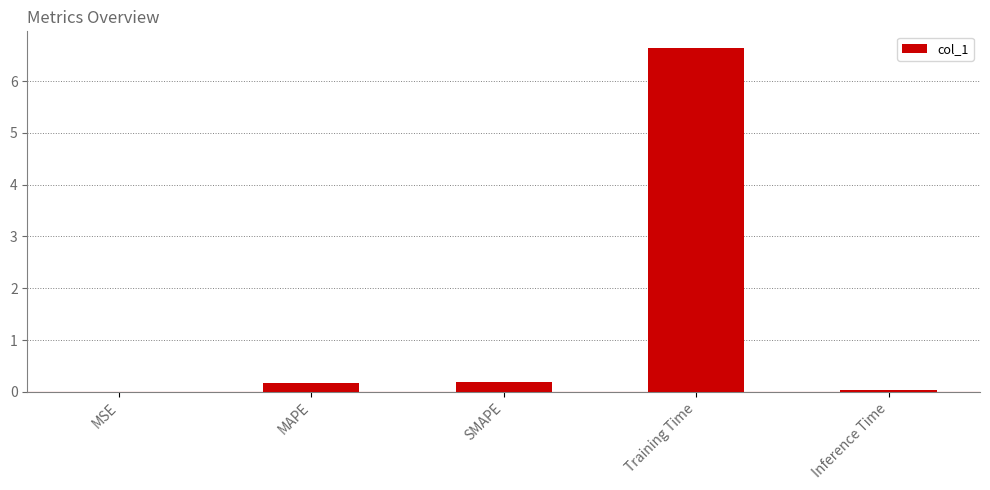

At which category does the chart reach its peak across all series?

Training Time